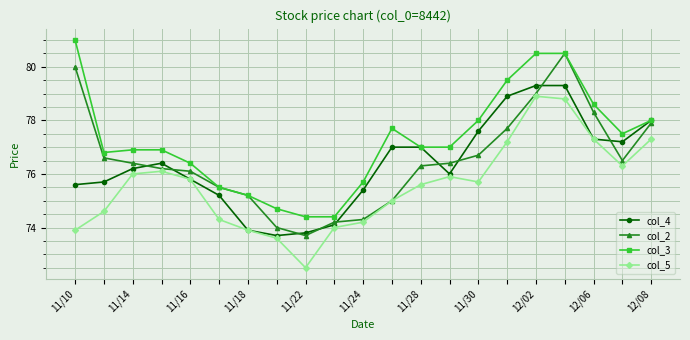

What is the average value of the col_3 series?

77.2